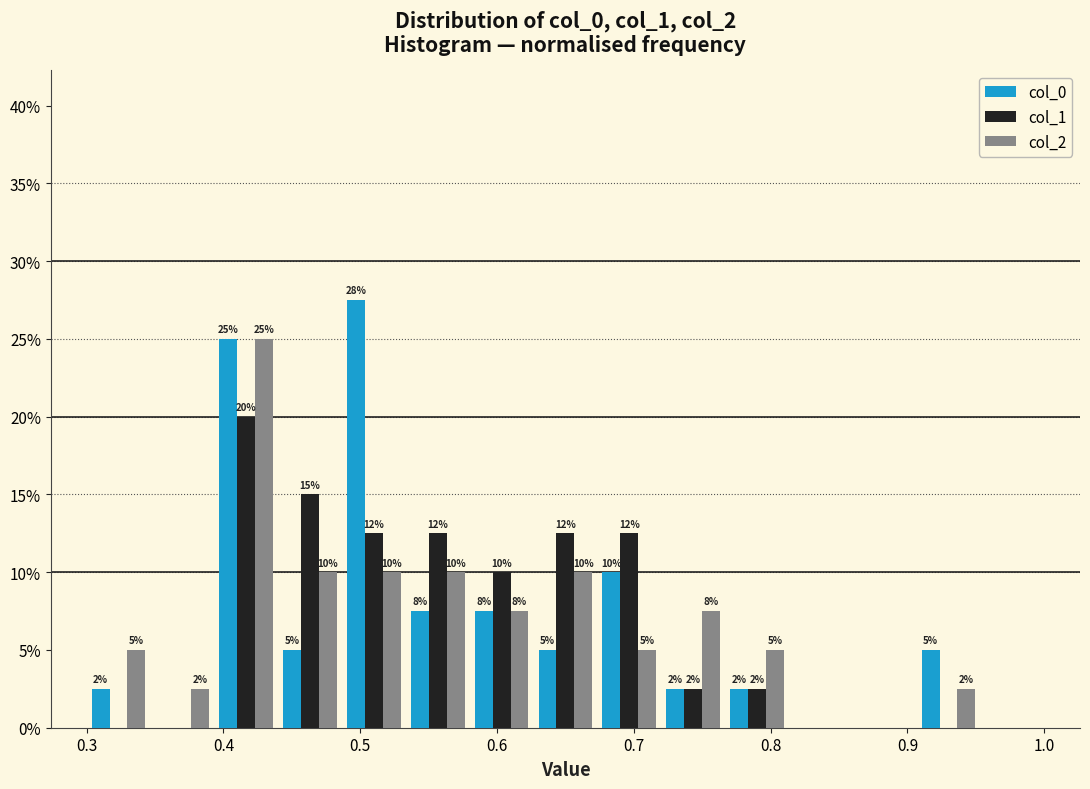

In the col_0 series, which range on the x-axis has the tallest bar?

0.49 to 0.53